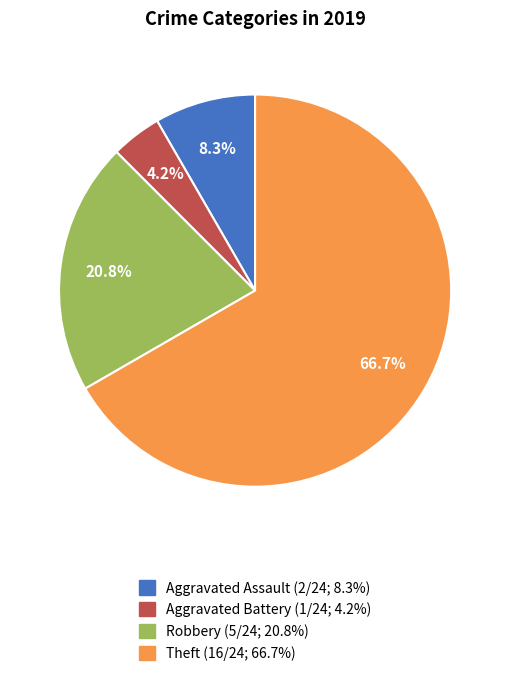

Does Aggravated Battery represent more than half of the total?

No